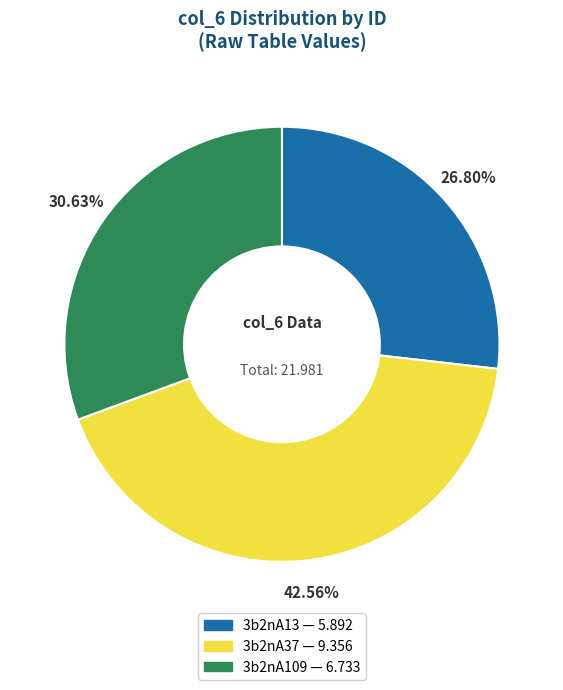

How many slices are in this pie chart?

3